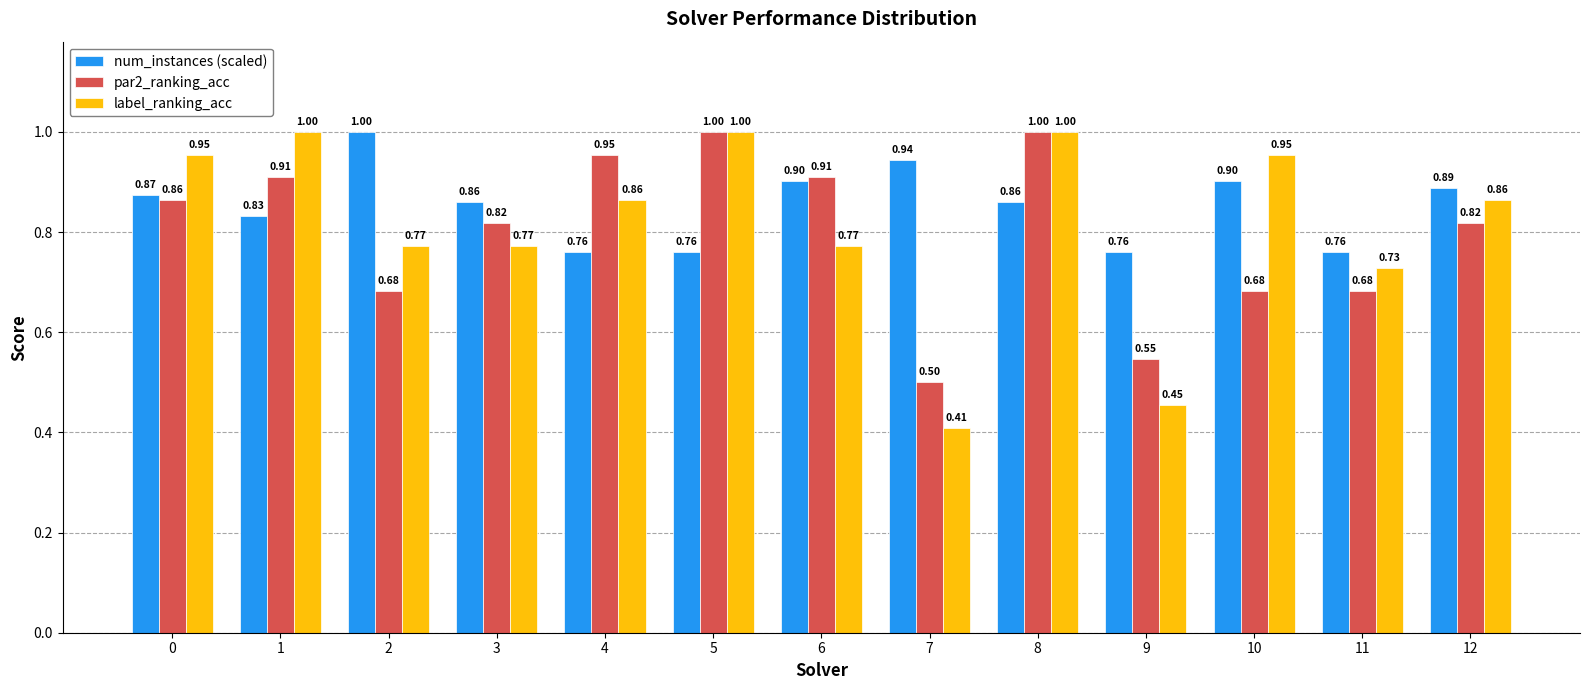

Is it true that label_ranking_acc equals 1.0 at 5?

True